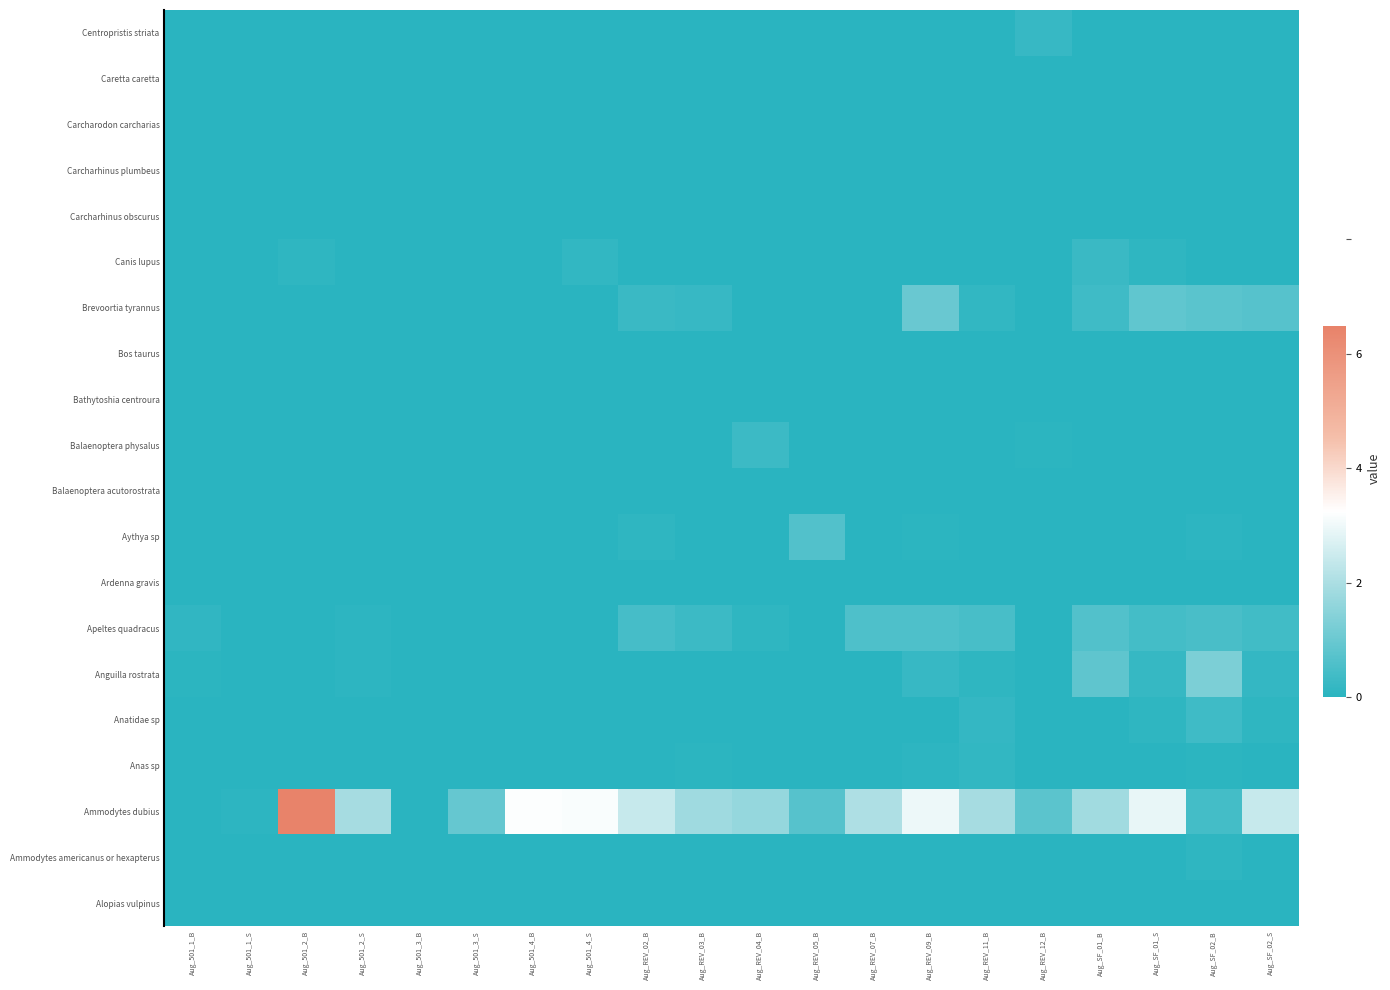

At which category is the sum across all series the highest?

Aug_501_2_B